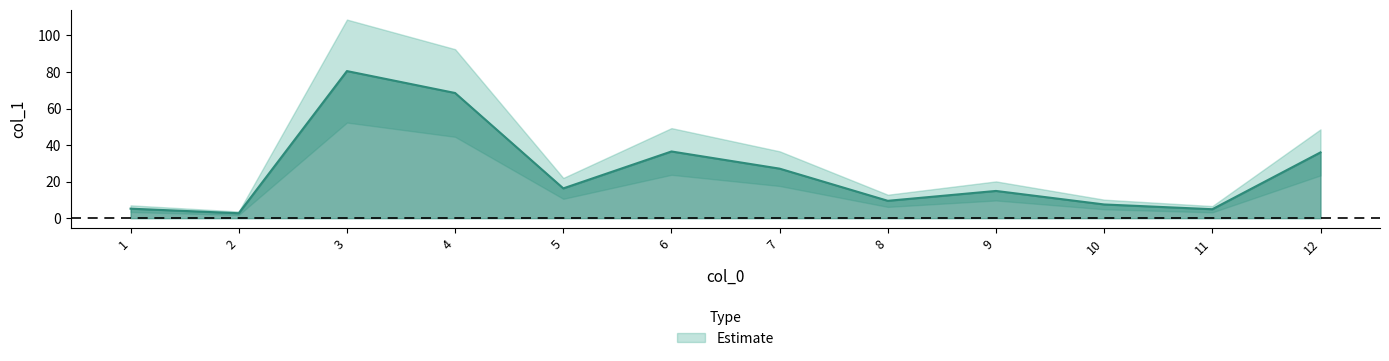

What is the change in value from 5 to 7?

+10.8